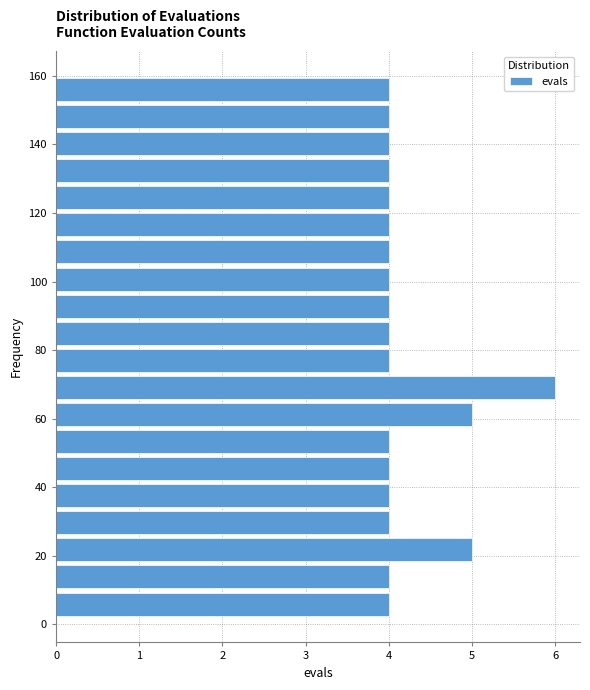

Around what value on the y-axis is the longest bar? Give the approximate position of its centre, as read against the axis.

70